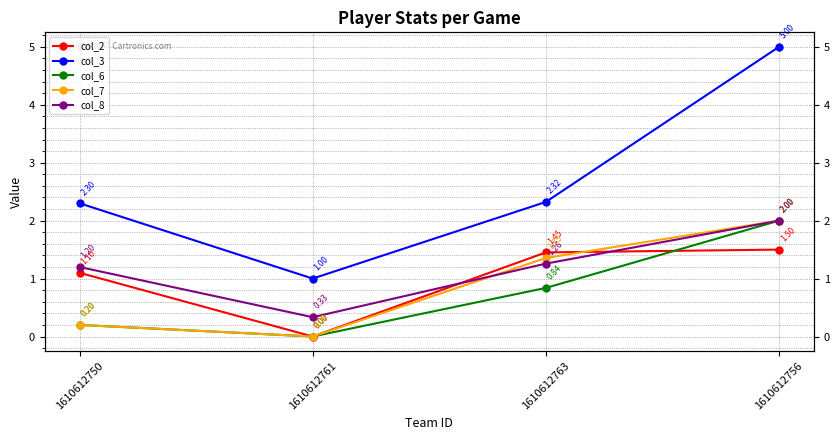

True or false: col_2 has more than 0 interior local peaks.

False